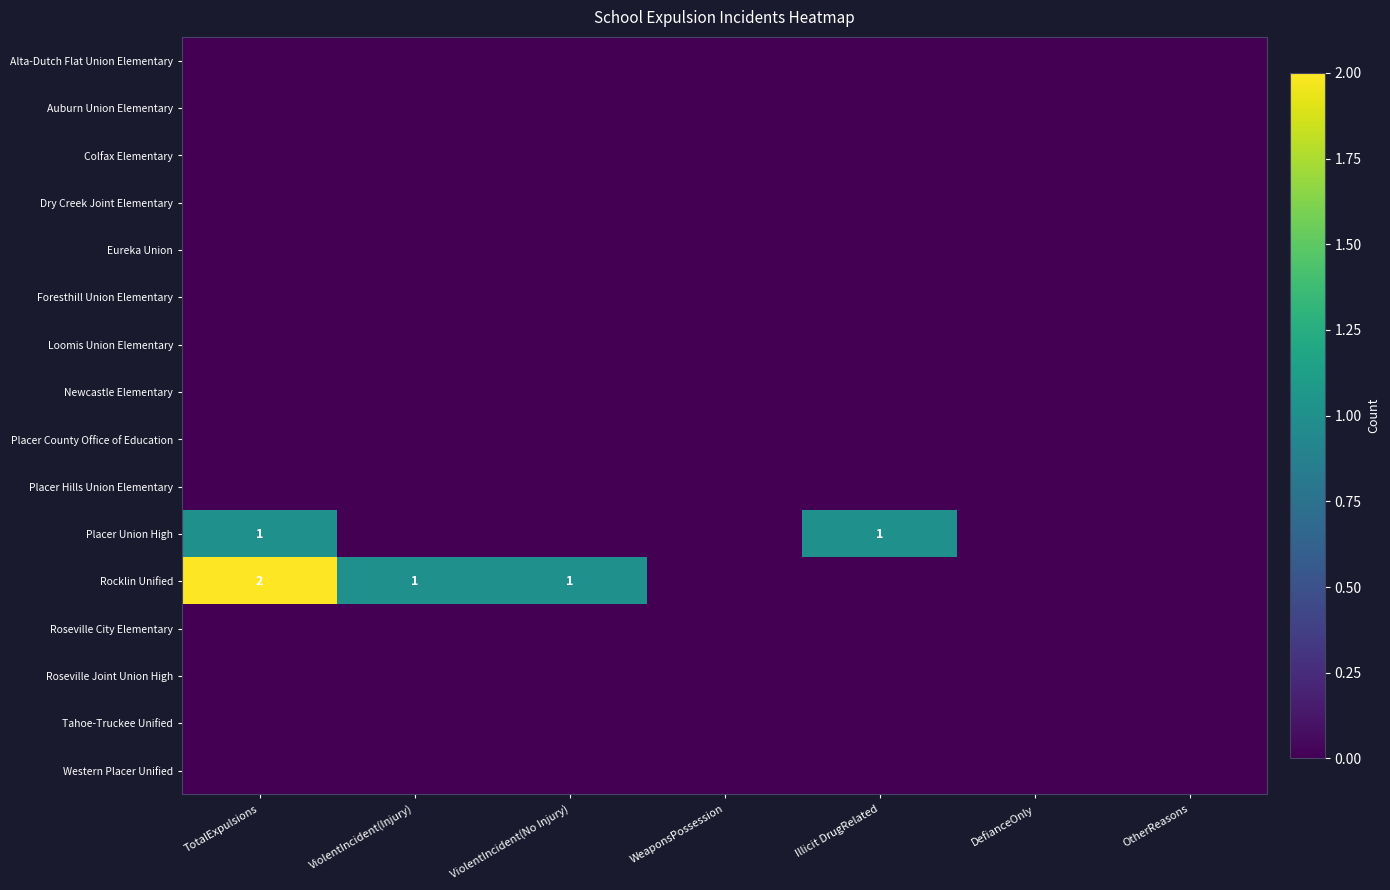

Is the value of Placer Hills Union Elementary at ViolentIncident(No Injury) greater than the value of Loomis Union Elementary at DefianceOnly?

No